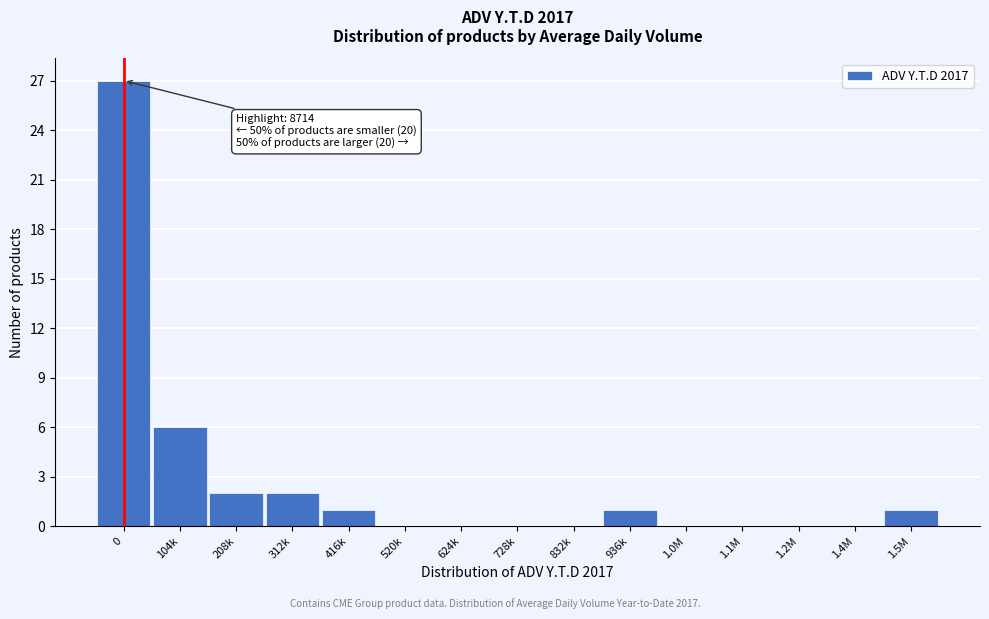

Reading right to left, extract all data points from this chart.

1.5M=1	1.4M=0	1.2M=0	1.1M=0	1.0M=0	936k=1	832k=0	728k=0	624k=0	520k=0	416k=1	312k=2	208k=2	104k=6	0=27